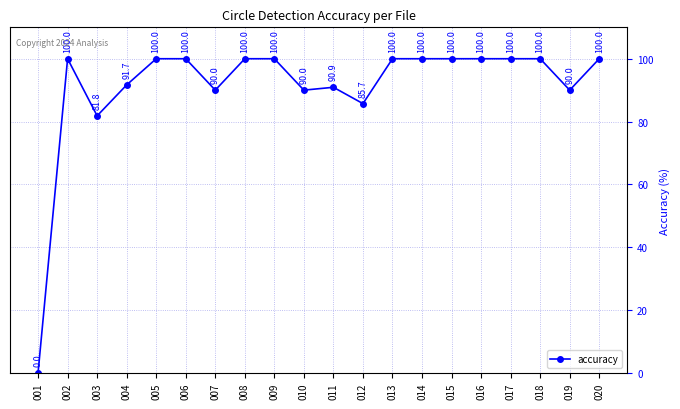

True or false: the data shows 100.0 at 006.

True